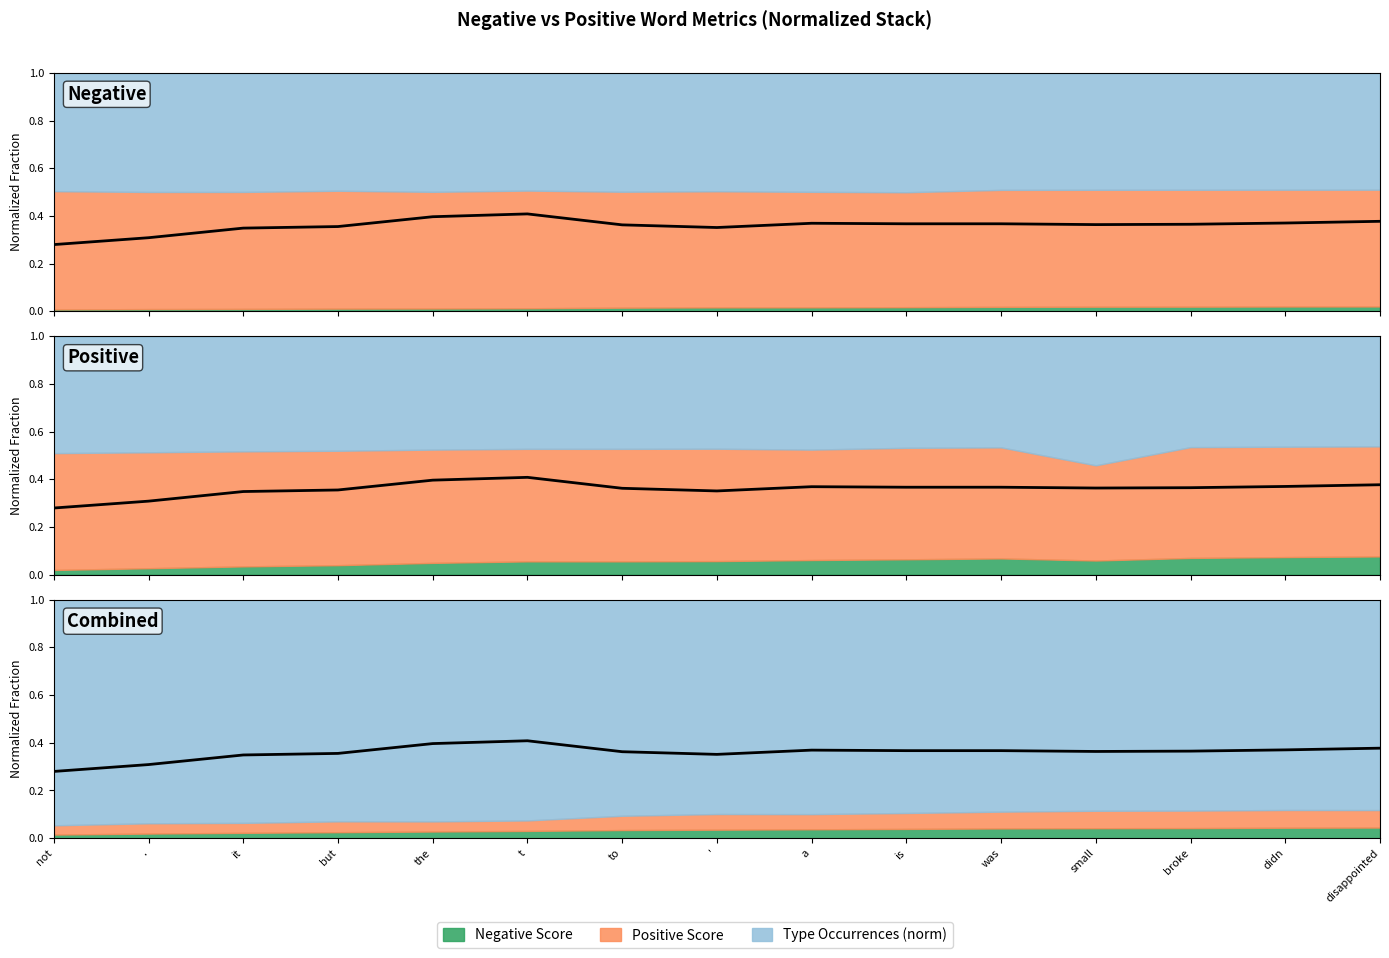

True or false: the data shows 0.4 at small.

True